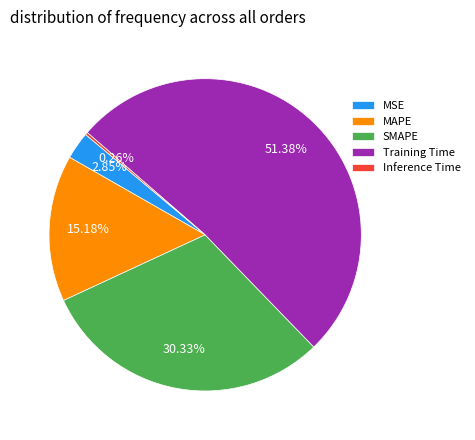

Combined, do MSE and MAPE account for over 50%?

No